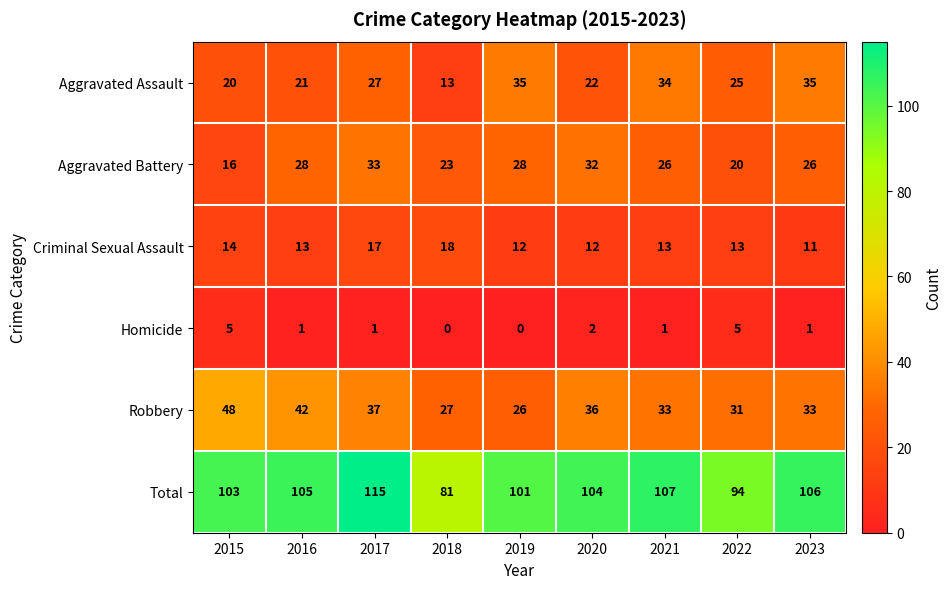

At how many categories does at least one series exceed 78?

9